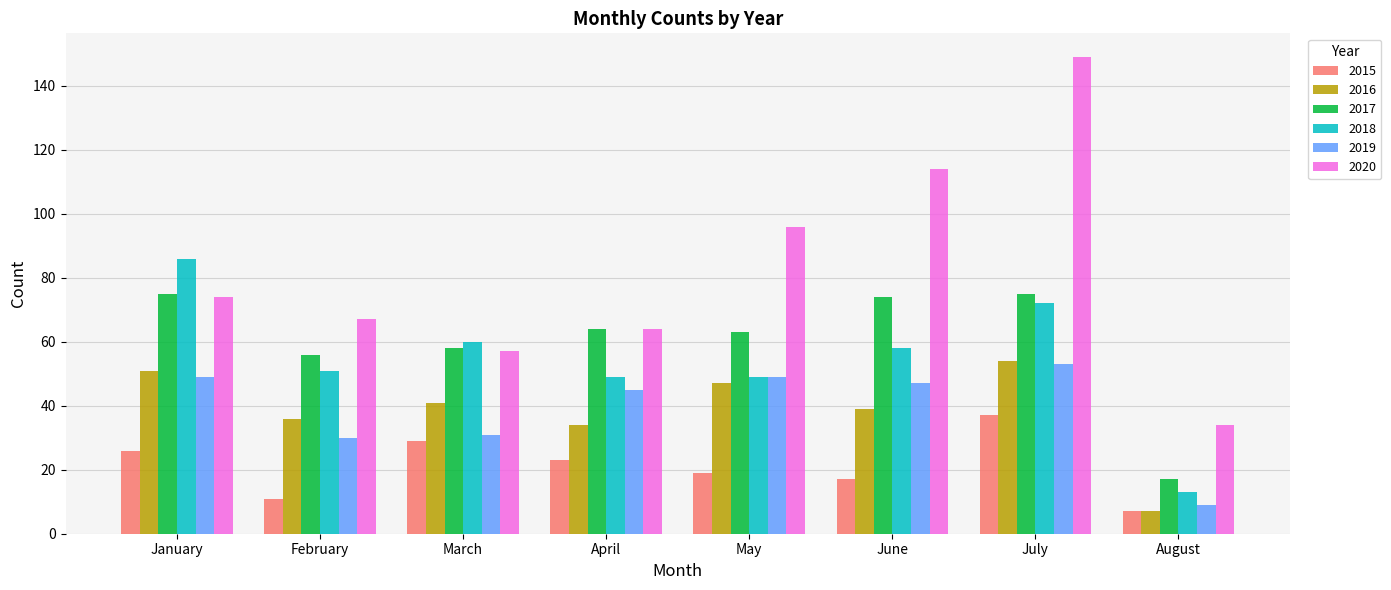

Which series has the widest spread of values?

2020